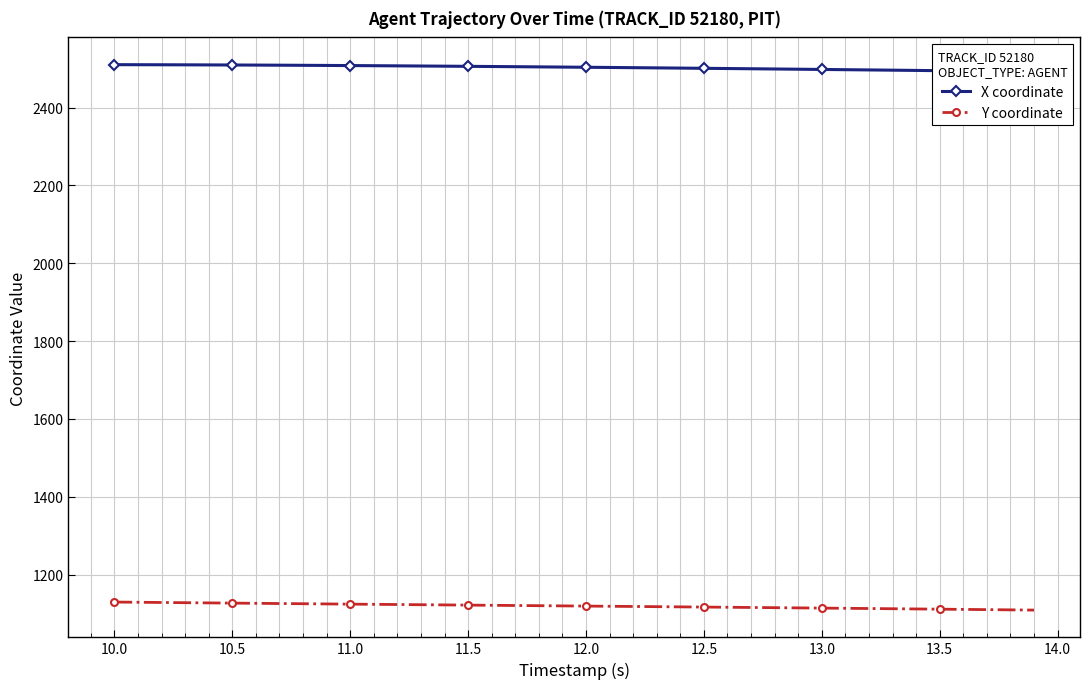

At how many categories does at least one series exceed 1453?

40